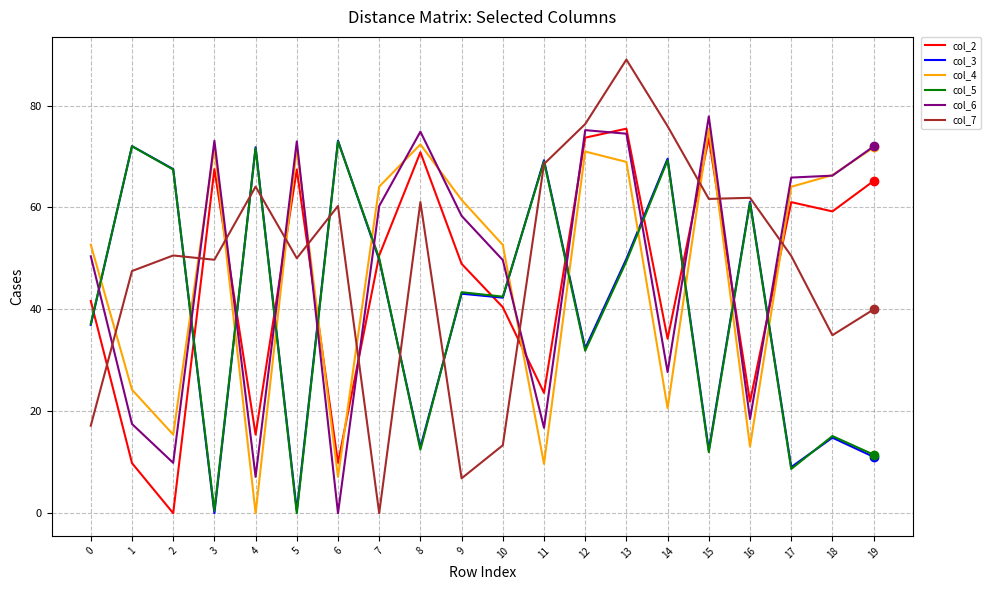

Which category has the lowest value in the col_7 series?

7